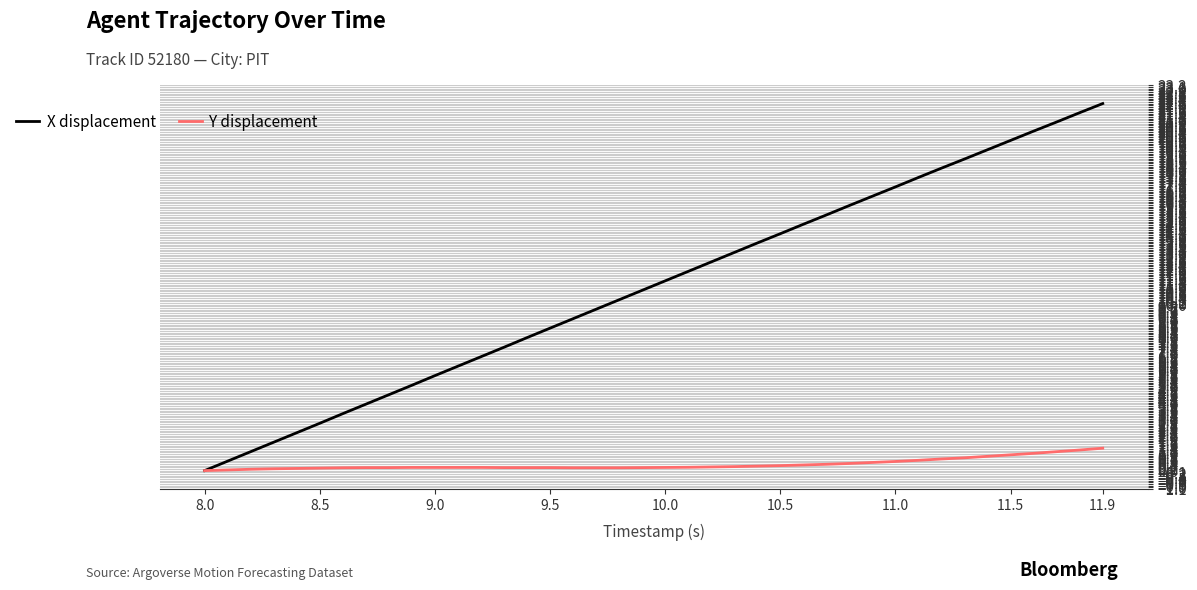

Rank the series by their average value, from lowest to highest.

Y displacement, X displacement